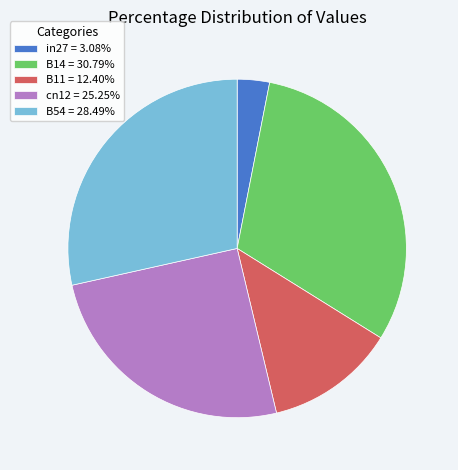

How many slices are in this pie chart?

5